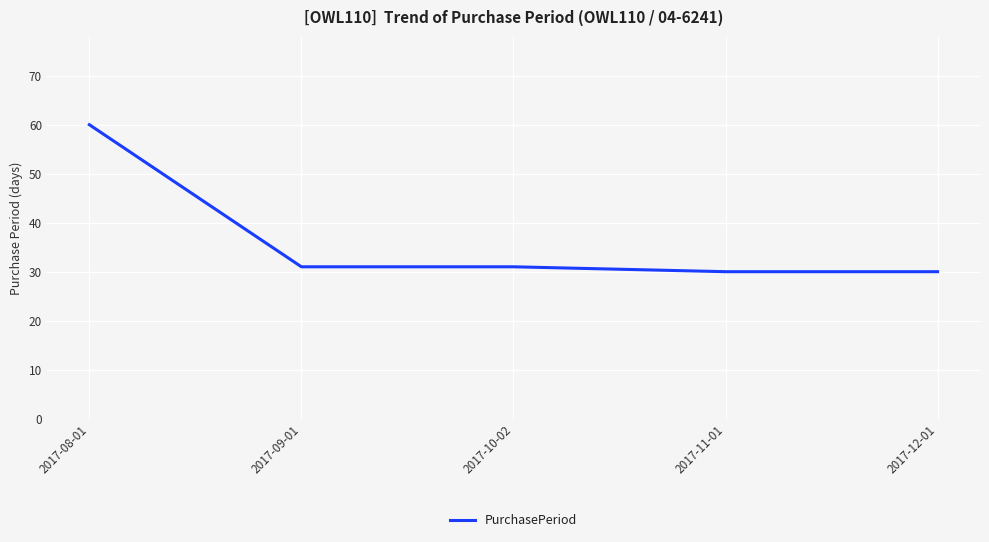

At which label does the data first exceed 31?

2017-08-01